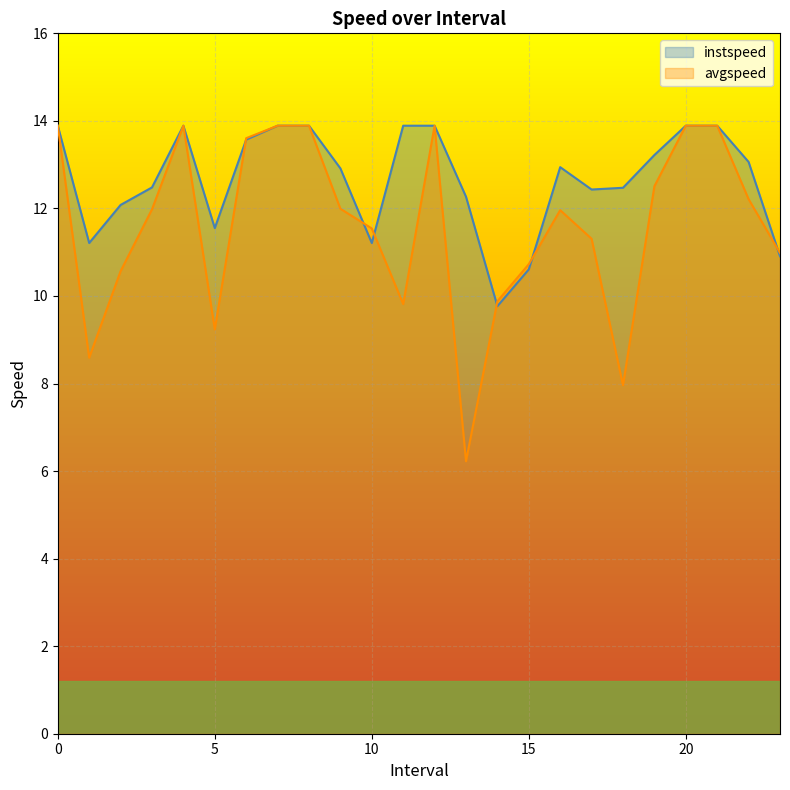

Reading right to left, transcribe all the data shown in this chart.

instspeed: 23.0=10.9	22.0=13.1	21=13.9	20=13.9	19.0=13.2	18.0=12.5	17.0=12.4	16.0=12.9	15.0=10.6	14.0=9.8	13.0=12.3	12=13.9	11=13.9	10.0=11.2	9.0=12.9	8=13.9	7=13.9	6.0=13.6	5.0=11.6	4=13.9	3.0=12.5	2.0=12.1	1.0=11.2	0=13.9
avgspeed: 23.0=11.0	22.0=12.2	21=13.9	20=13.9	19.0=12.5	18.0=8.0	17.0=11.3	16.0=12.0	15.0=10.7	14.0=9.9	13.0=6.2	12=13.9	11=9.8	10.0=11.5	9.0=12.0	8=13.9	7=13.9	6.0=13.6	5.0=9.2	4=13.9	3.0=12.0	2.0=10.6	1.0=8.6	0=13.9